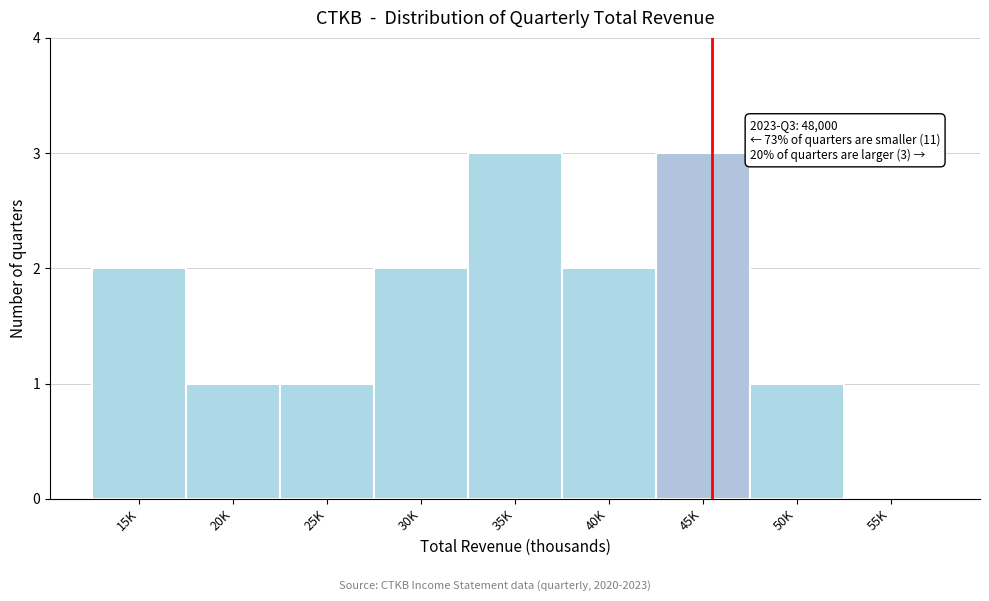

Reading left to right, what are all the values shown in this chart?

15K=2	20K=1	25K=1	30K=2	35K=3	40K=2	45K=3	50K=1	55K=0